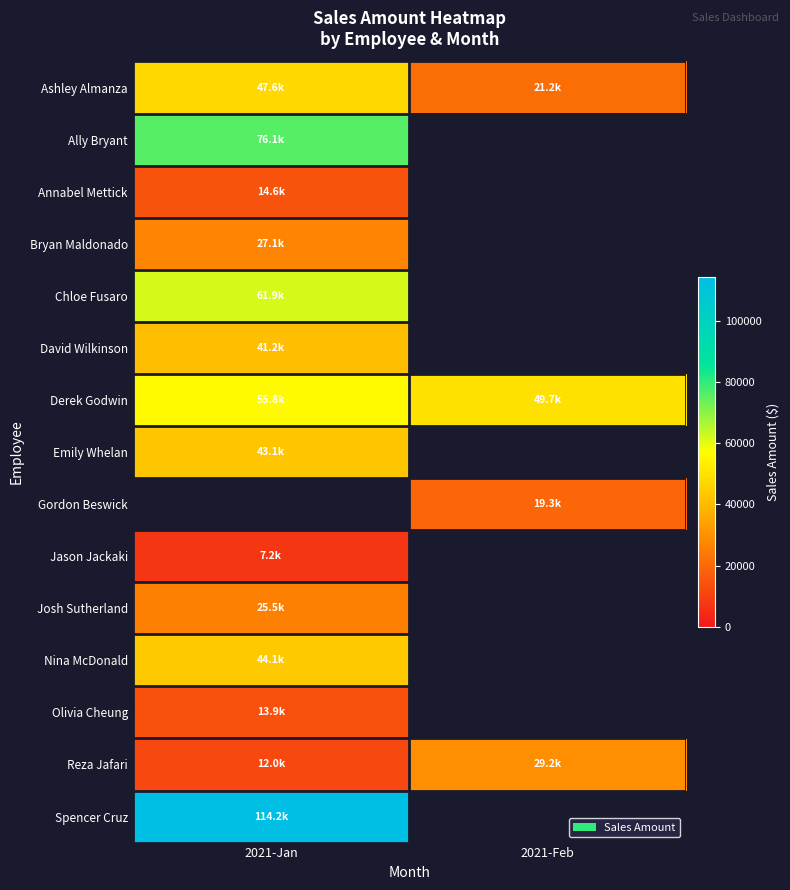

Is it true that Emily Whelan equals 12732.6 at 2021-Jan?

False